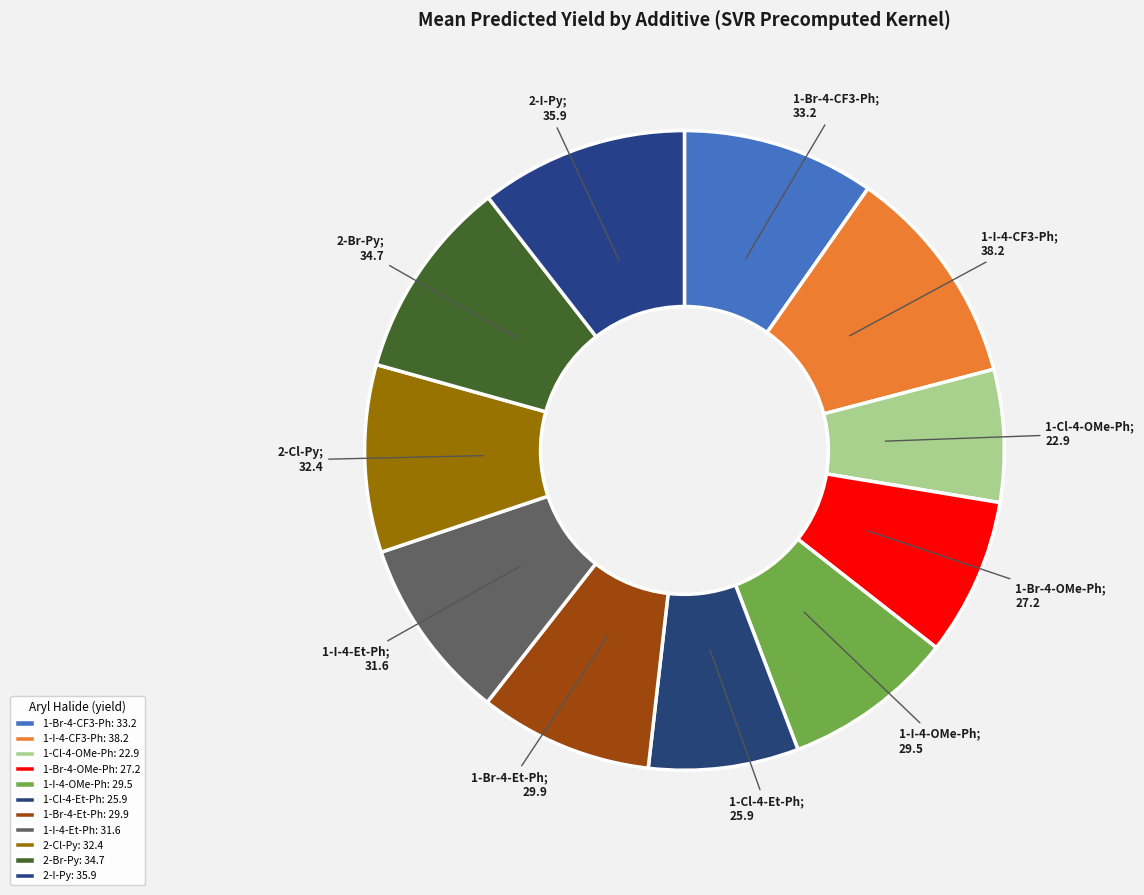

How many segments does this pie chart have?

11